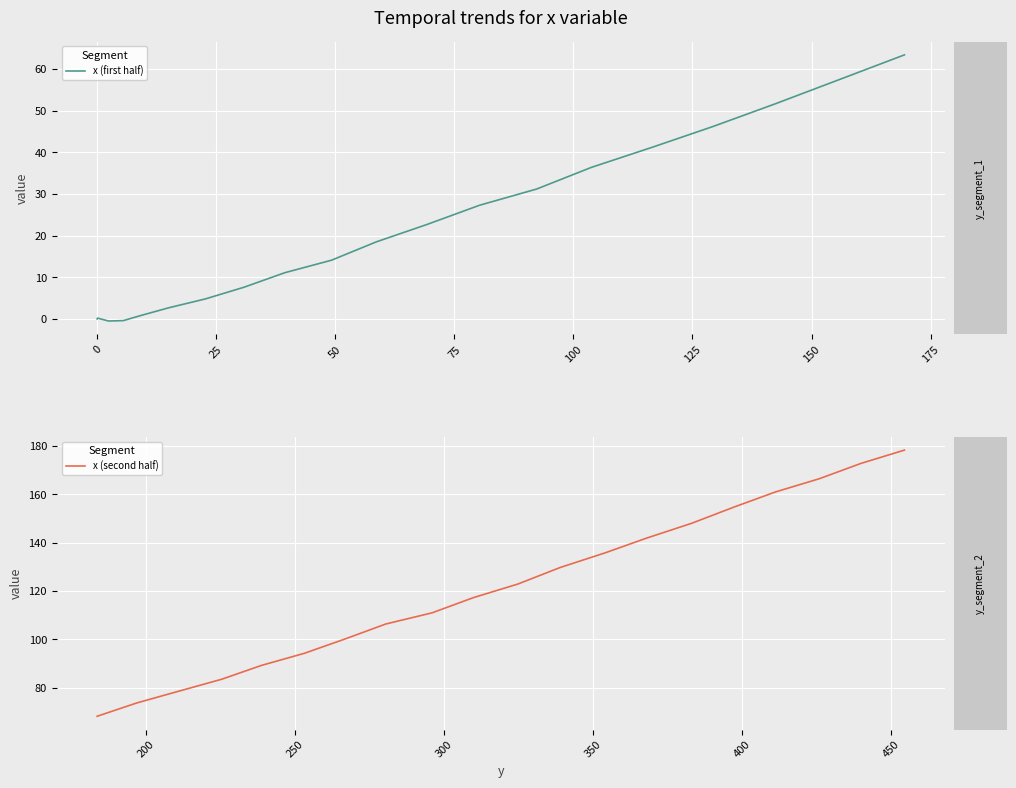

How many values in x (first half) are above zero?

17